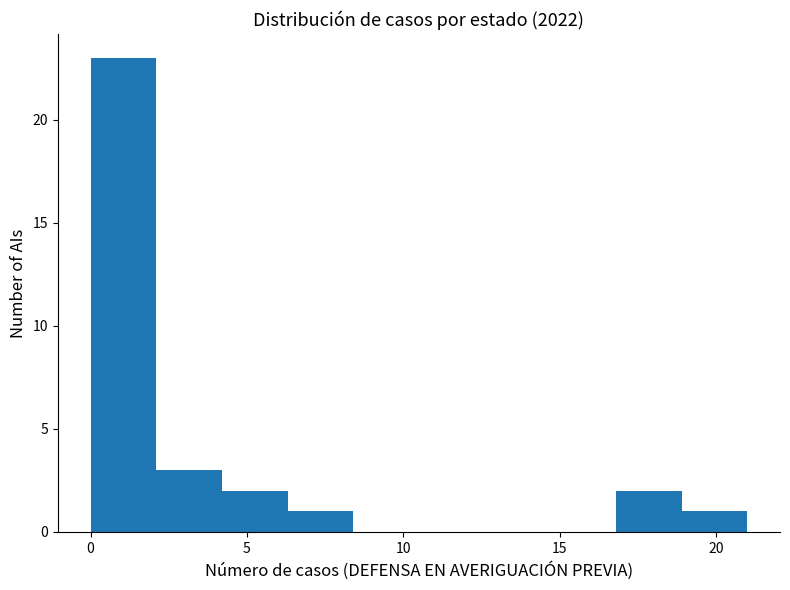

Which range on the x-axis has the tallest bar?

0.0 to 2.1